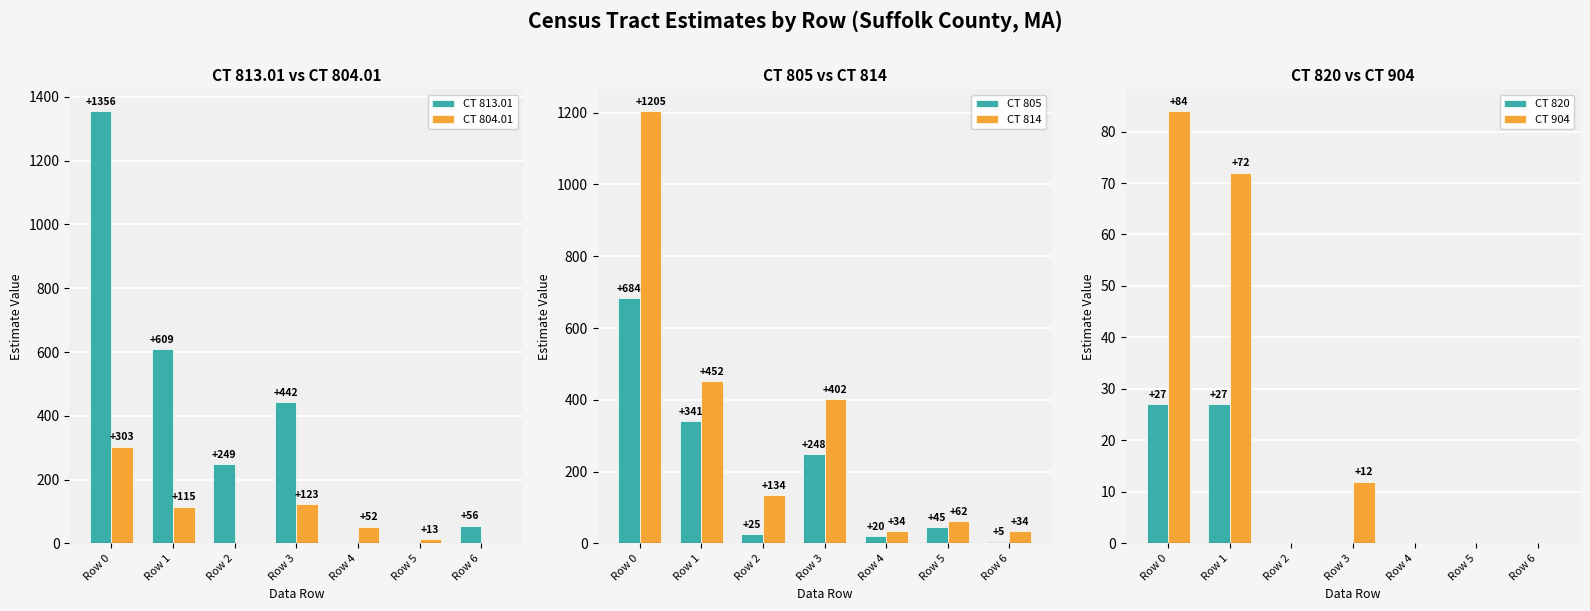

Which series changed the most between Row 4 and Row 5?

CT 804.01